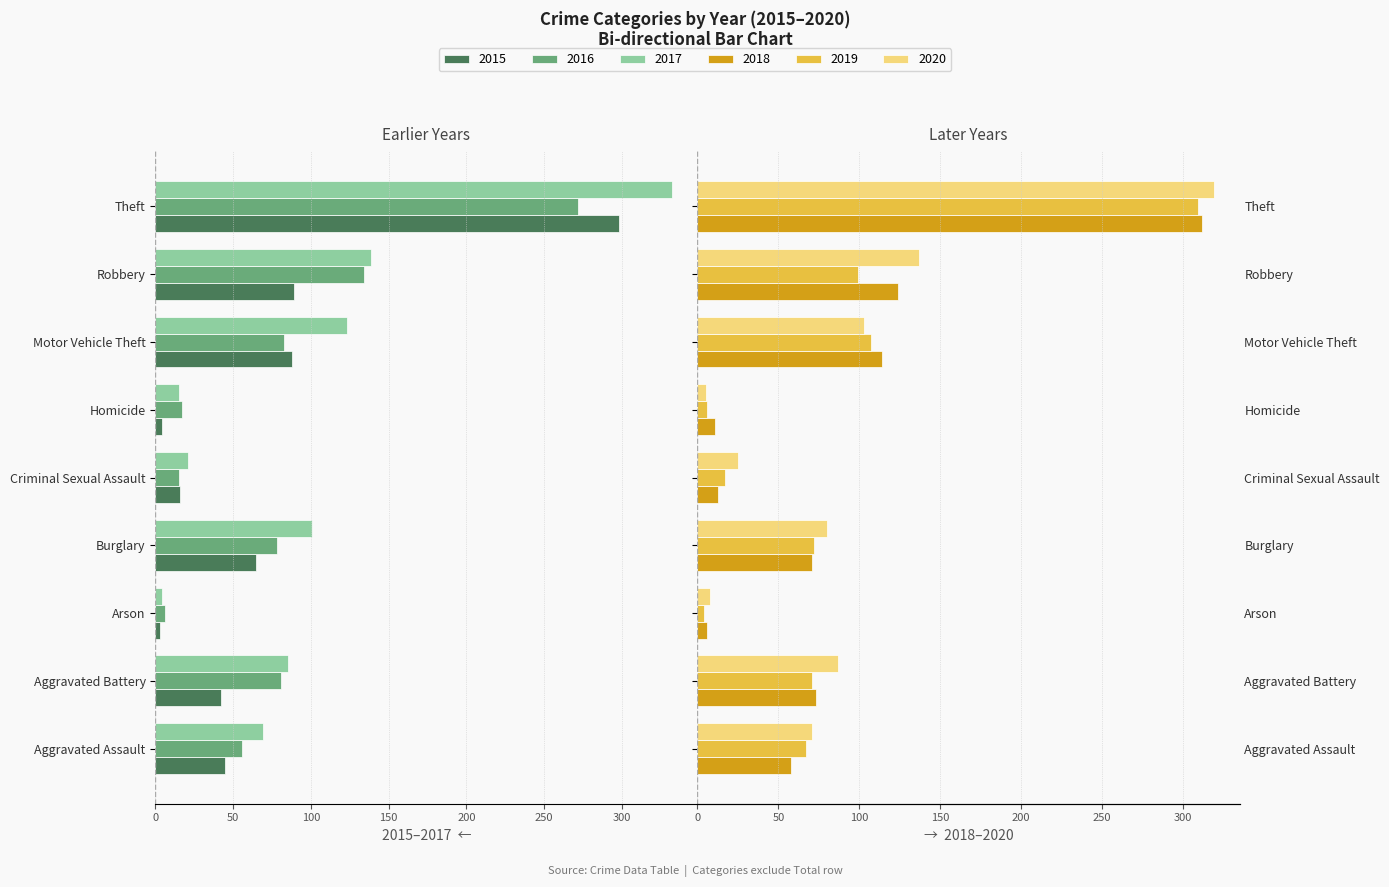

Rank the series at Aggravated Assault from highest to lowest value.

2020, 2019, 2018, 2015, 2016, 2017